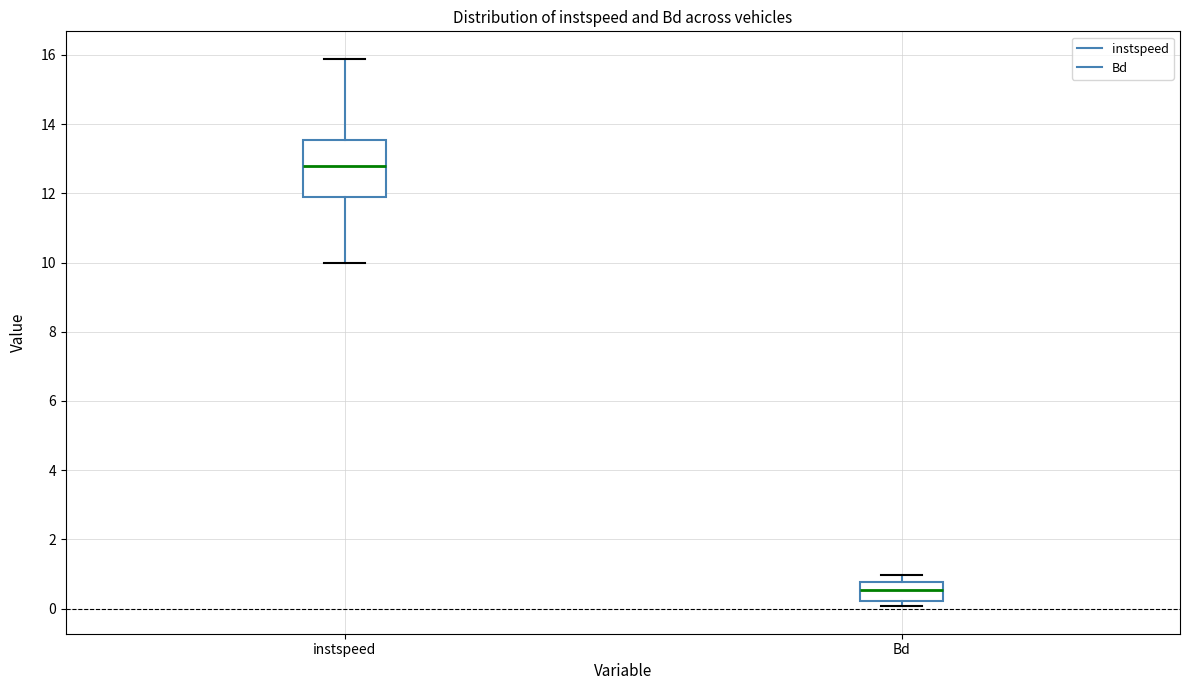

Reading left to right, transcribe this box plot: for each box, give where its median line is, the range the box spans, and where its two whiskers end, as read against the y-axis. The values are not printed on the chart, so give them approximately, as read against the axis.

instspeed: median 12.8, box 11.8 to 13.6, whiskers 10.0 to 15.8
Bd: median 0.6, box 0.2 to 0.8, whiskers 0.0 to 1.0